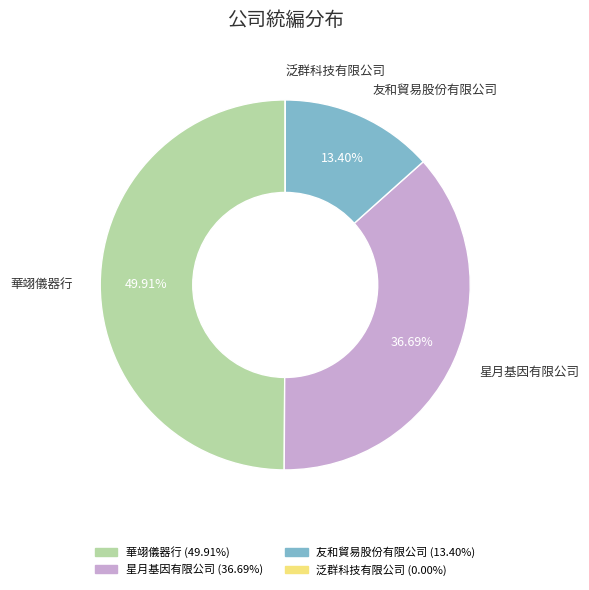

Does 友和貿易股份有限公司 represent more than half of the total?

No